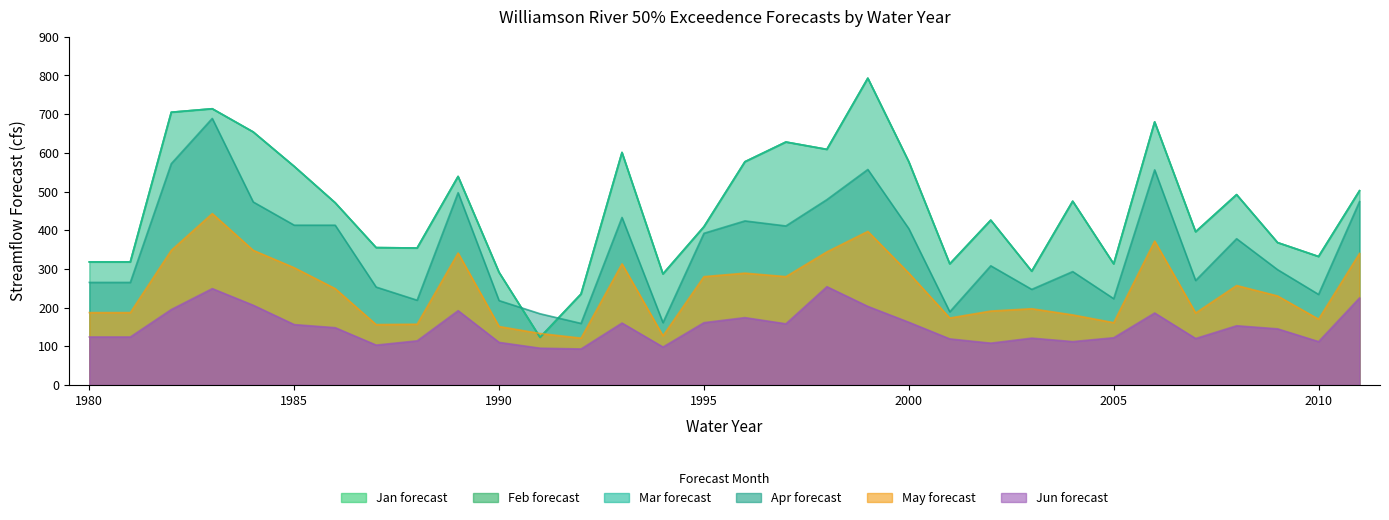

At which category does the chart reach its peak across all series?

1999